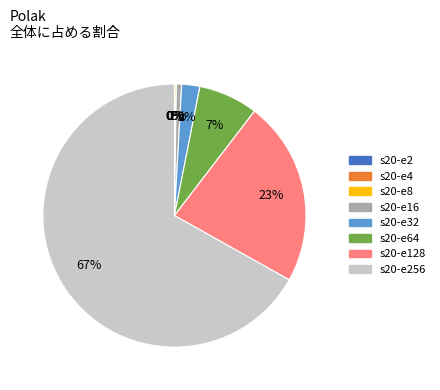

To the nearest percent, what is the difference between the largest and smallest slice percentages?

67%